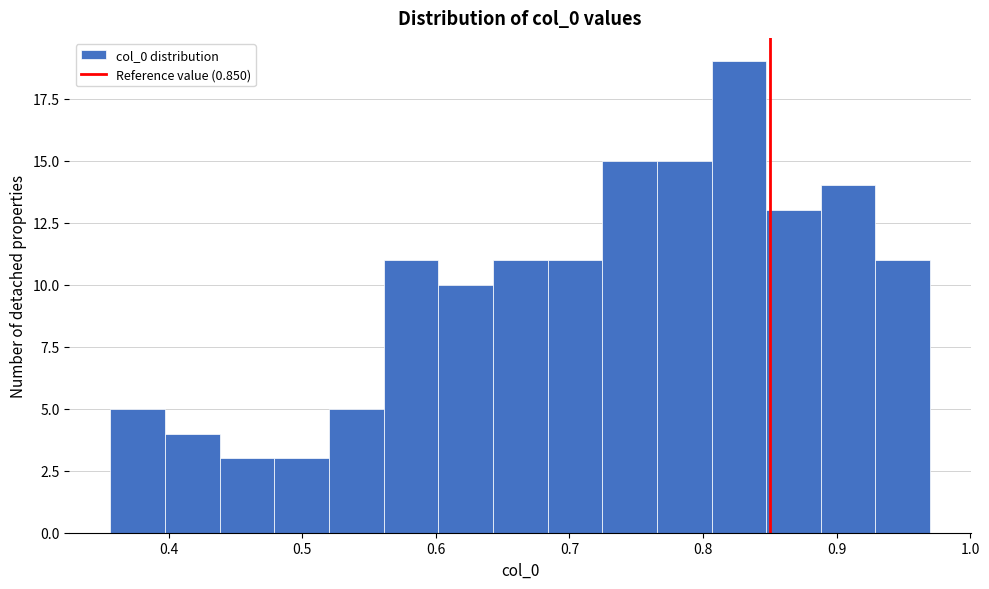

How tall is the bar that spans 0.44 to 0.48 on the x-axis? Neither the bar edges nor the heights are printed on the chart, so give them approximately, as read against the axes.

3